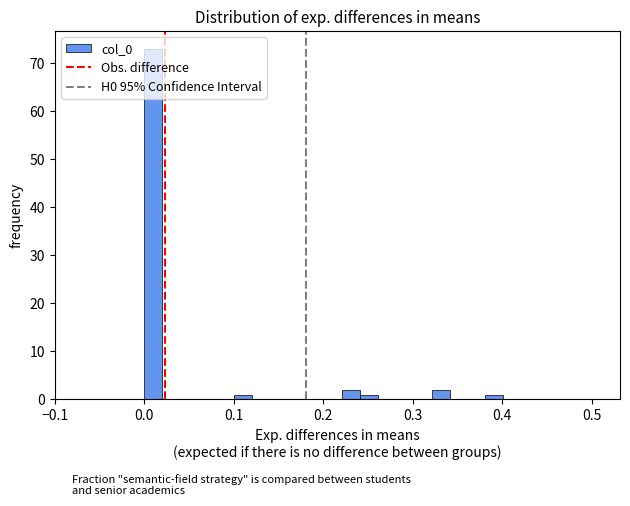

Around what value on the x-axis is the tallest bar? Give the approximate position of its centre, as read against the axis.

0.01